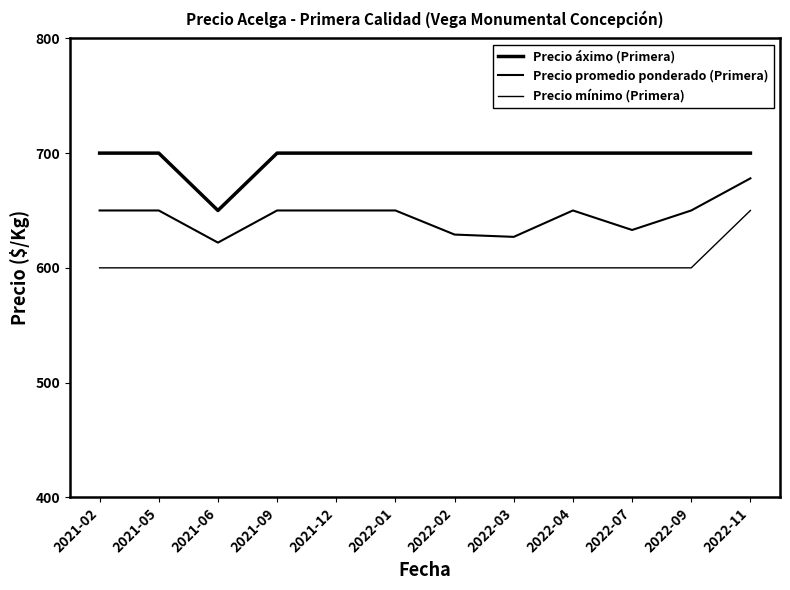

List the series in order of their overall mean, lowest first.

Precio mínimo (Primera), Precio promedio ponderado (Primera), Precio áximo (Primera)